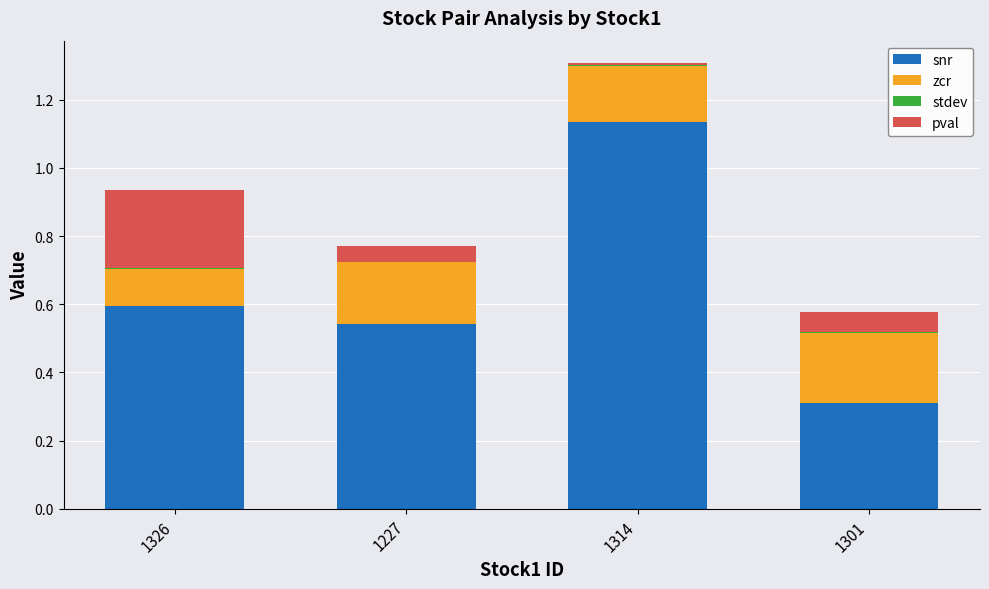

Are the bars grouped side by side (vs. stacked)?

No